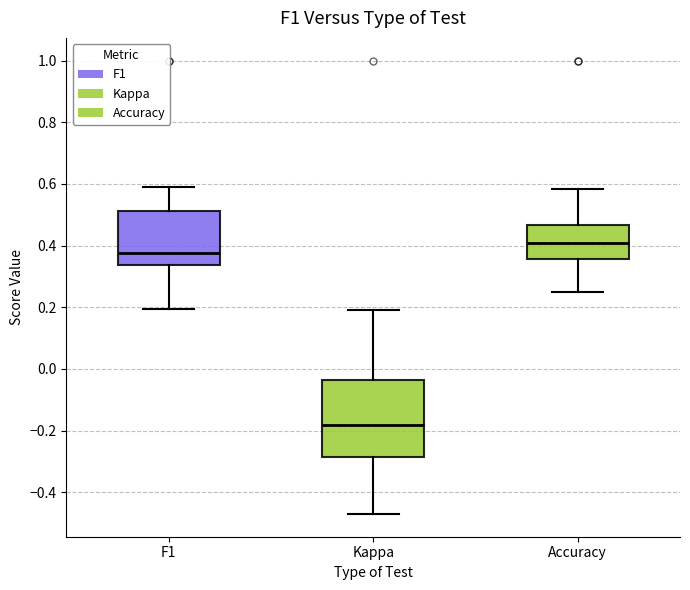

Reading left to right, transcribe this box plot: for each box, give where its median line is, the range the box spans, and where its two whiskers end, as read against the y-axis. The values are not printed on the chart, so give them approximately, as read against the axis.

F1: median 0.38, box 0.34 to 0.52, whiskers 0.20 to 0.58
Kappa: median -0.18, box -0.28 to -0.04, whiskers -0.48 to 0.20
Accuracy: median 0.40, box 0.36 to 0.46, whiskers 0.26 to 0.58